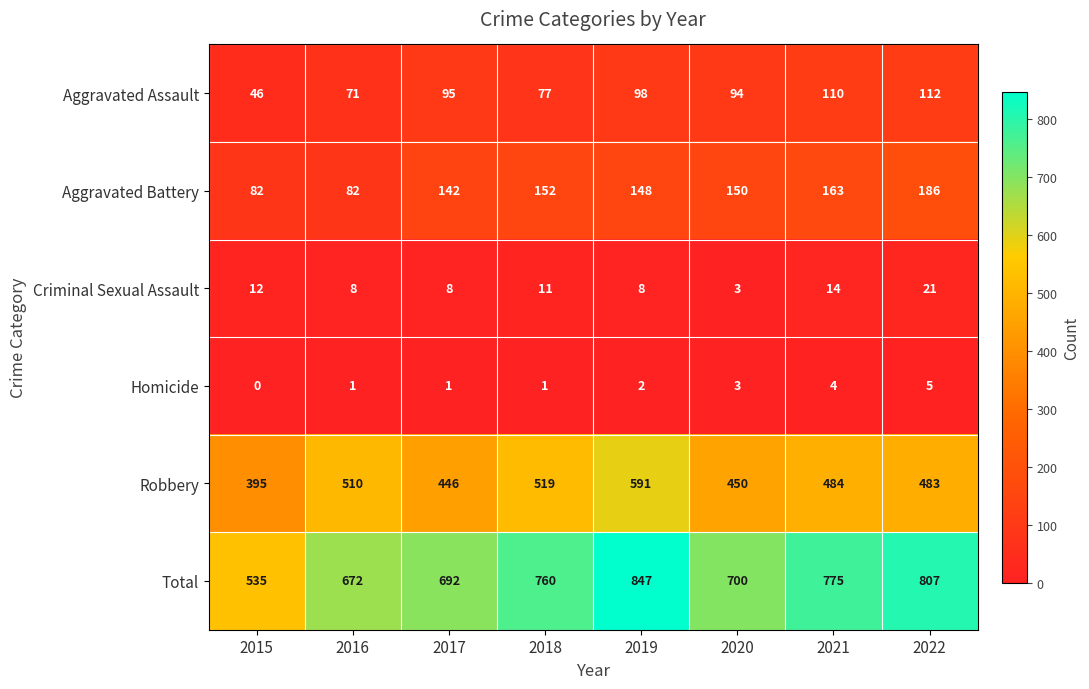

At which label is Aggravated Assault closest to 79?

2018